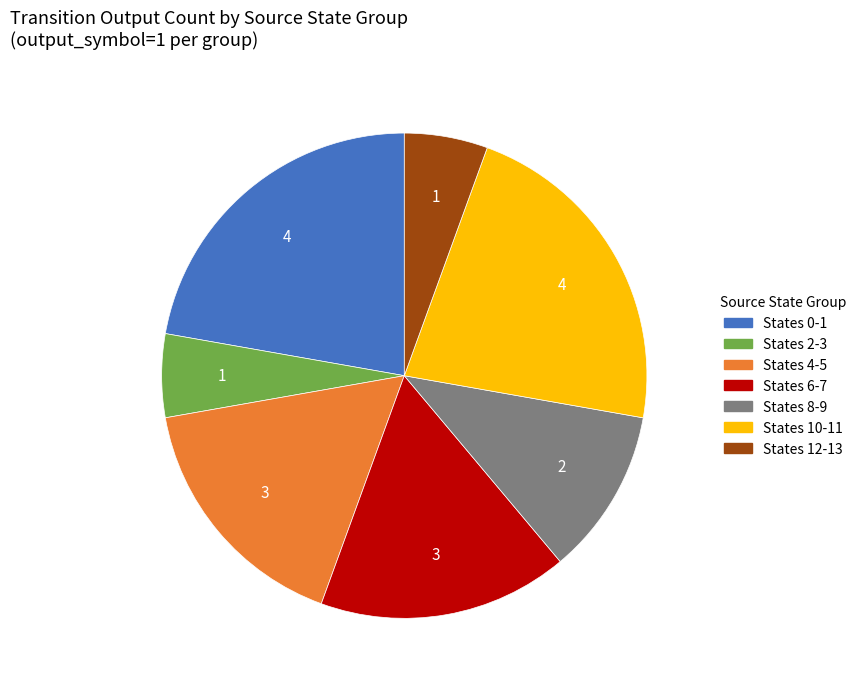

What is the ratio of the value at States 2-3 to the value at States 8-9?

0.5